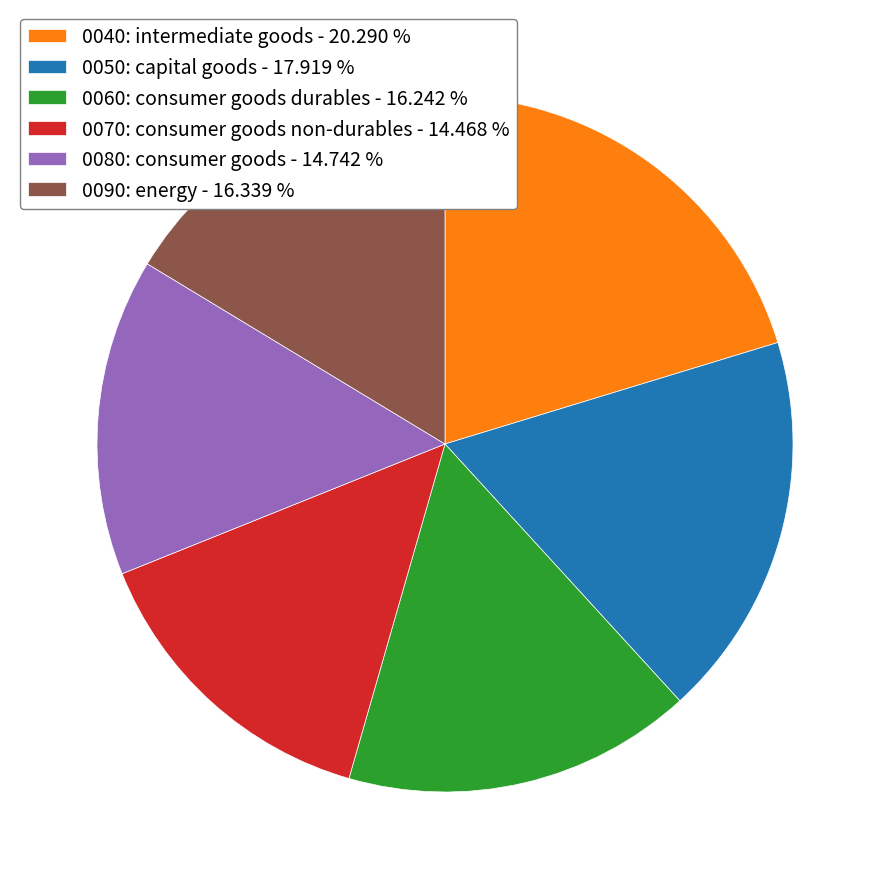

Do 0070: consumer goods non-durables - 14.468 % and 0050: capital goods - 17.919 % together represent more than half of the pie?

No